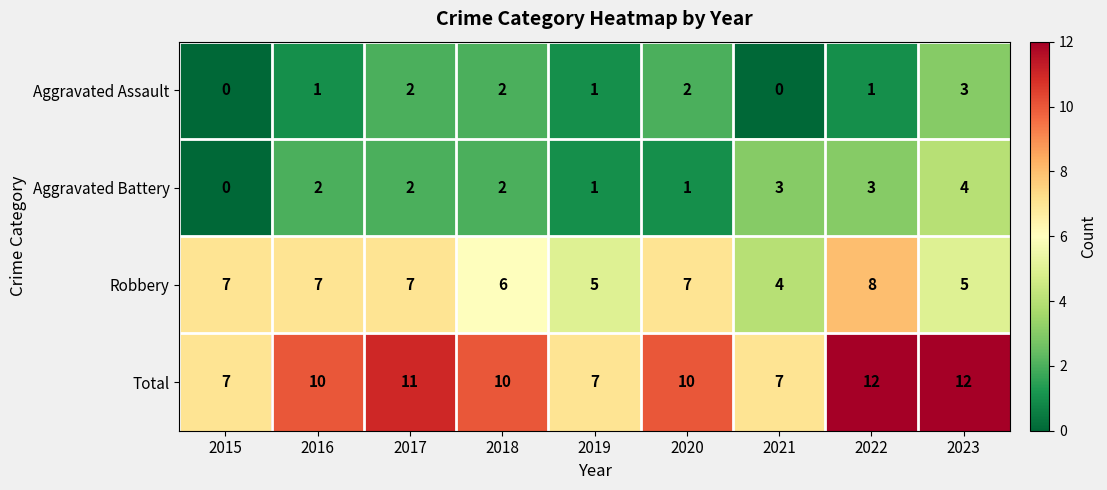

What is the greatest value displayed?

12